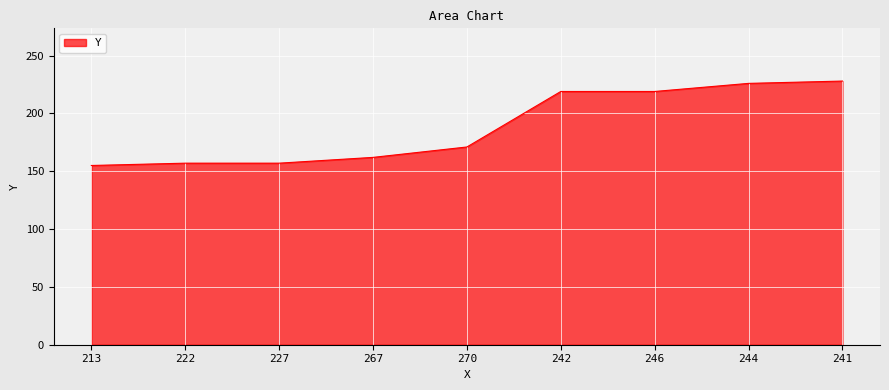

What is the sum of the values at 241 and 242?

447